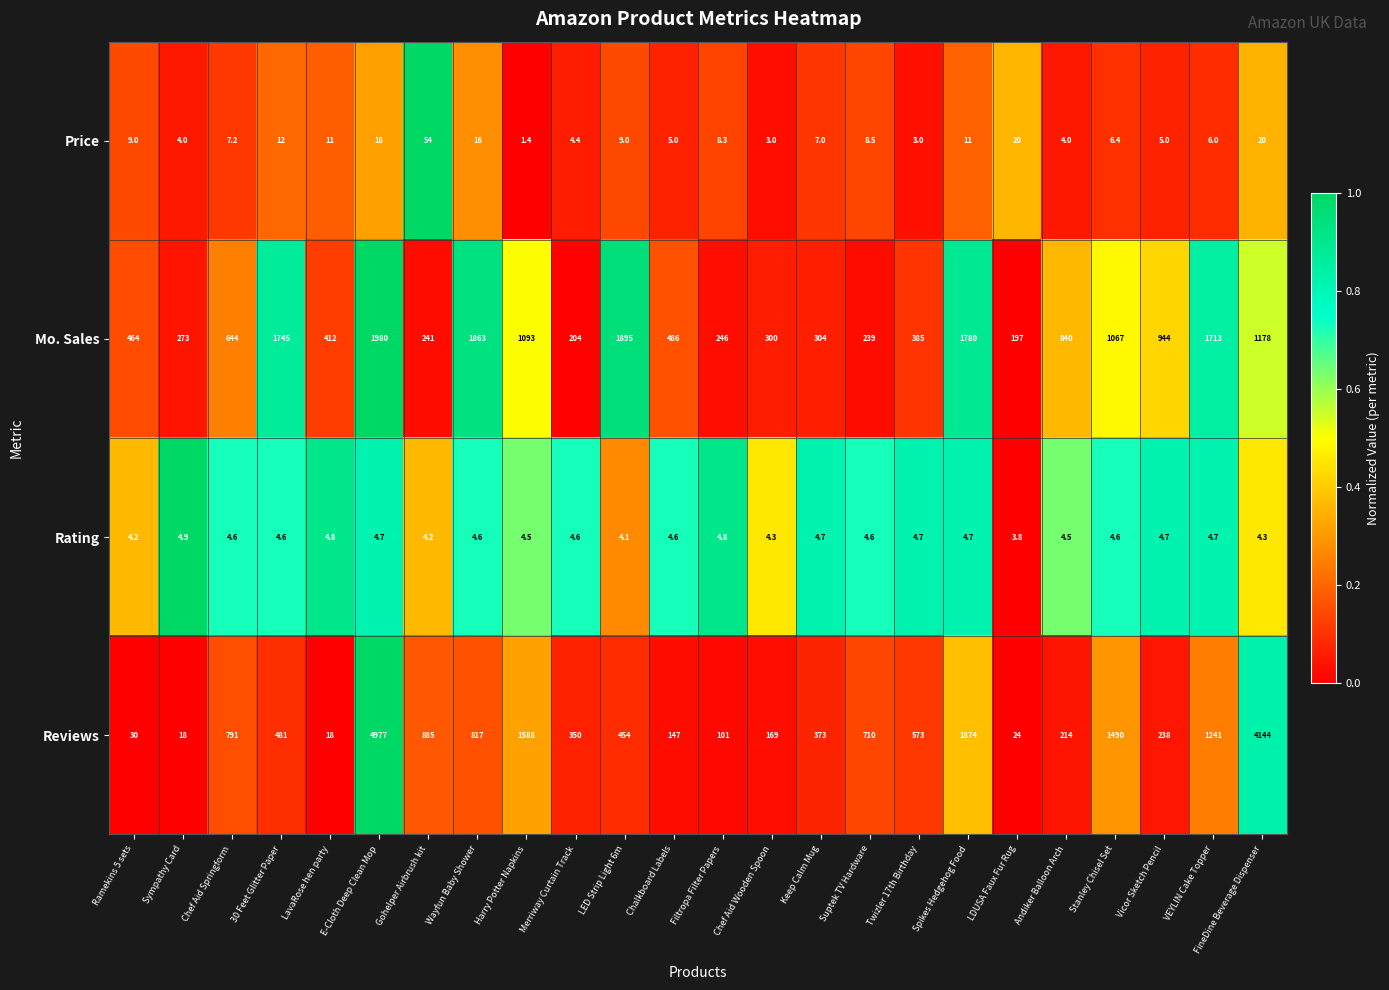

Is it true that Mo. Sales equals 701.9 at Stanley Chisel Set?

False